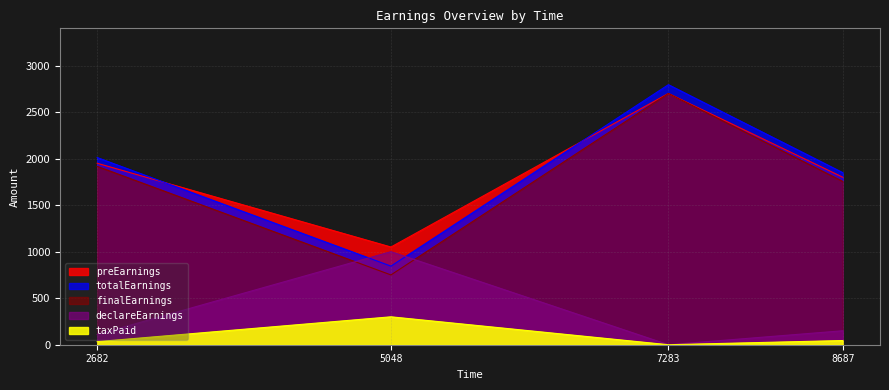

Rank the categories by finalEarnings value from highest to lowest.

7283, 2682, 8687, 5048